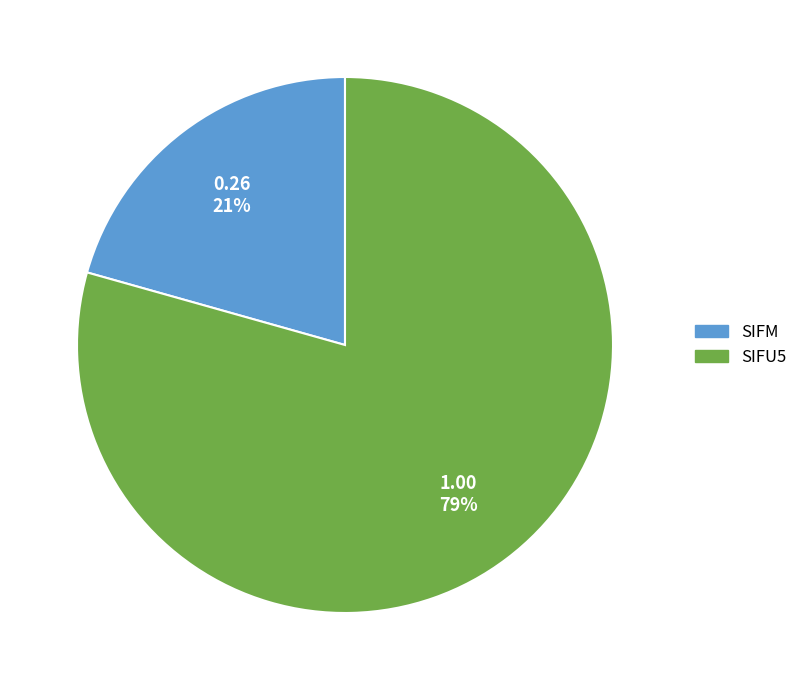

Which category accounts for the majority?

SIFU5